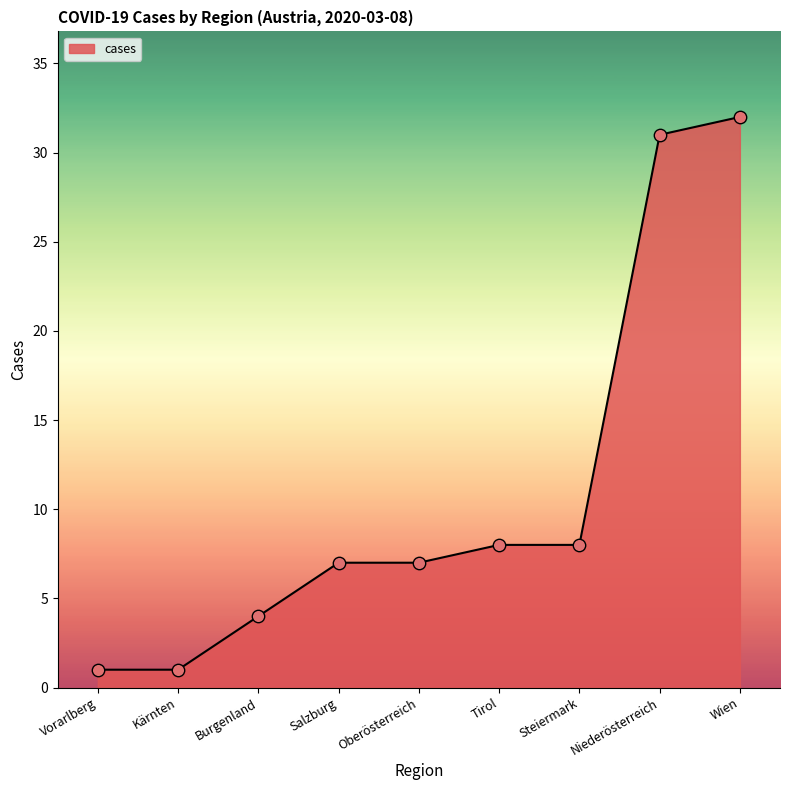

What is the ratio of the value at Steiermark to the value at Oberösterreich?

1.1